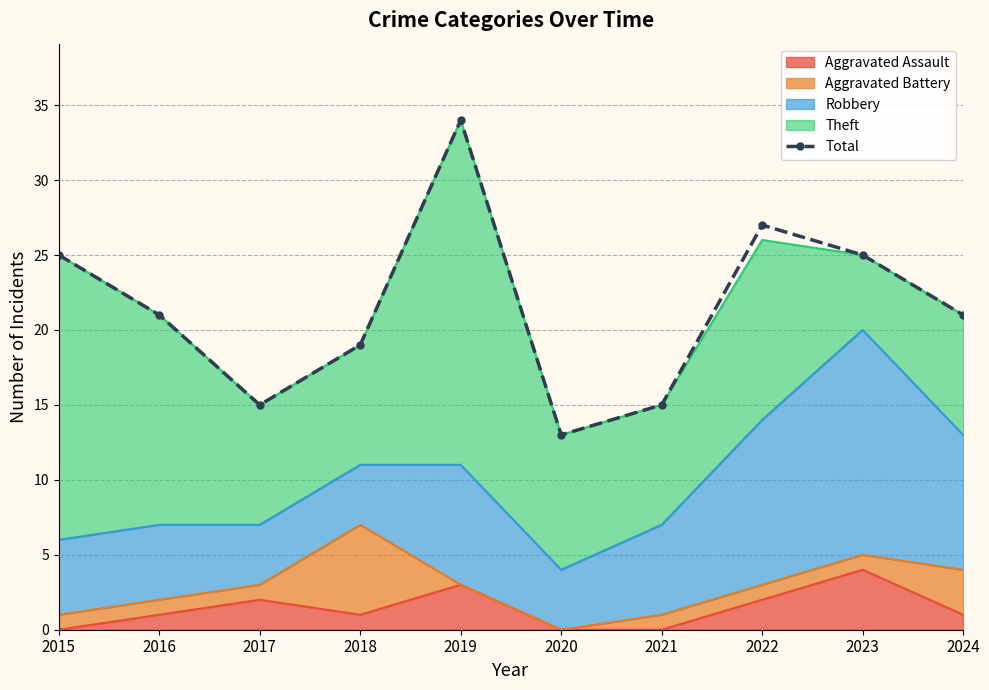

What is the sum of all values?

215